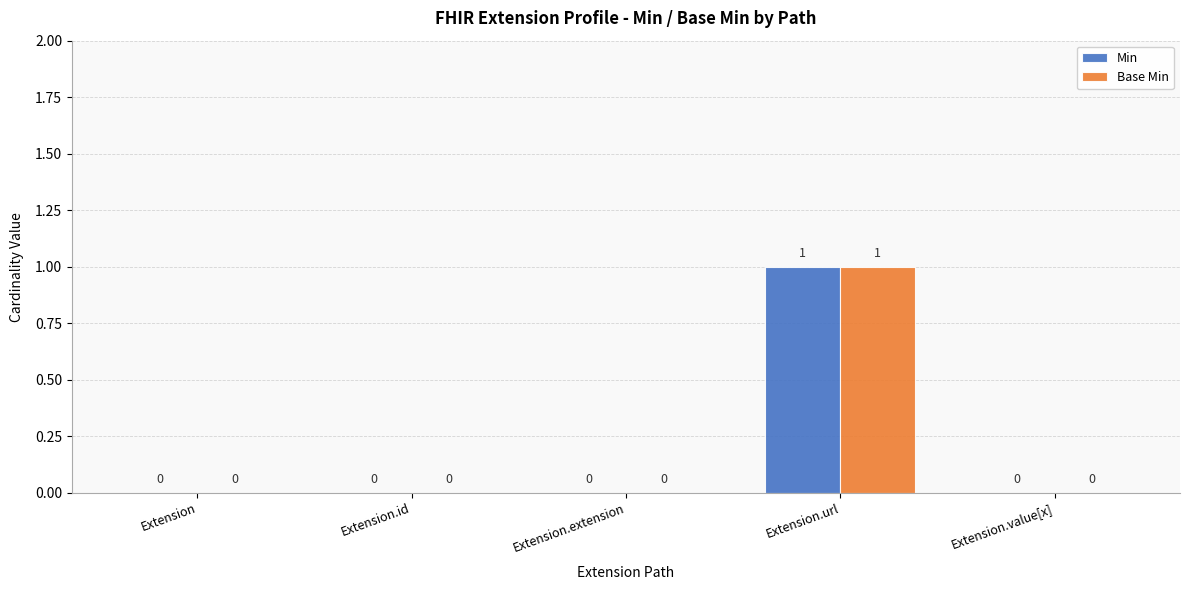

Count the number of categories in the chart.

5